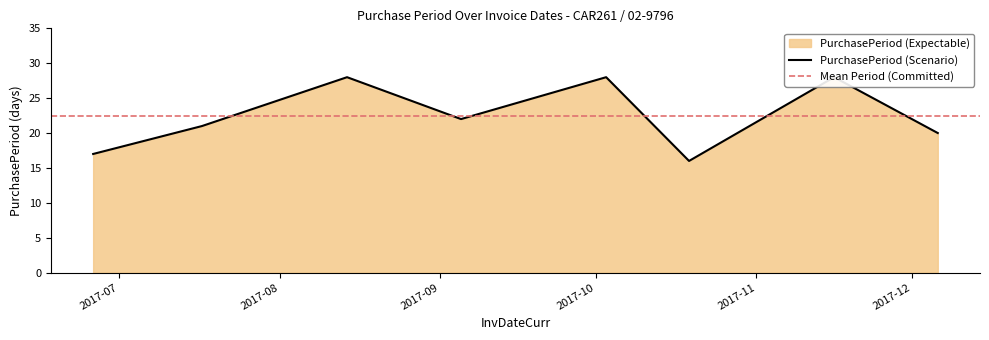

Is it true that the value at 2017-09-05 is 30?

False